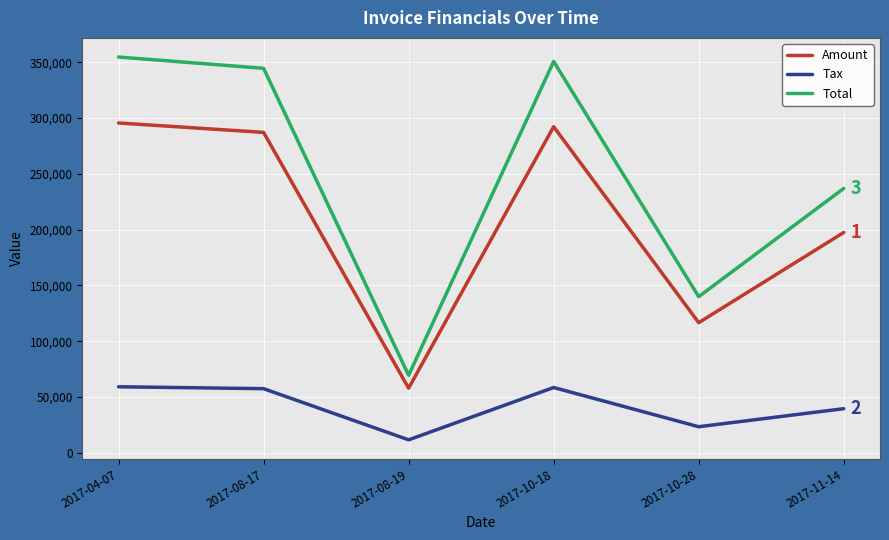

What are all the series names shown in the legend?

Amount, Tax, Total